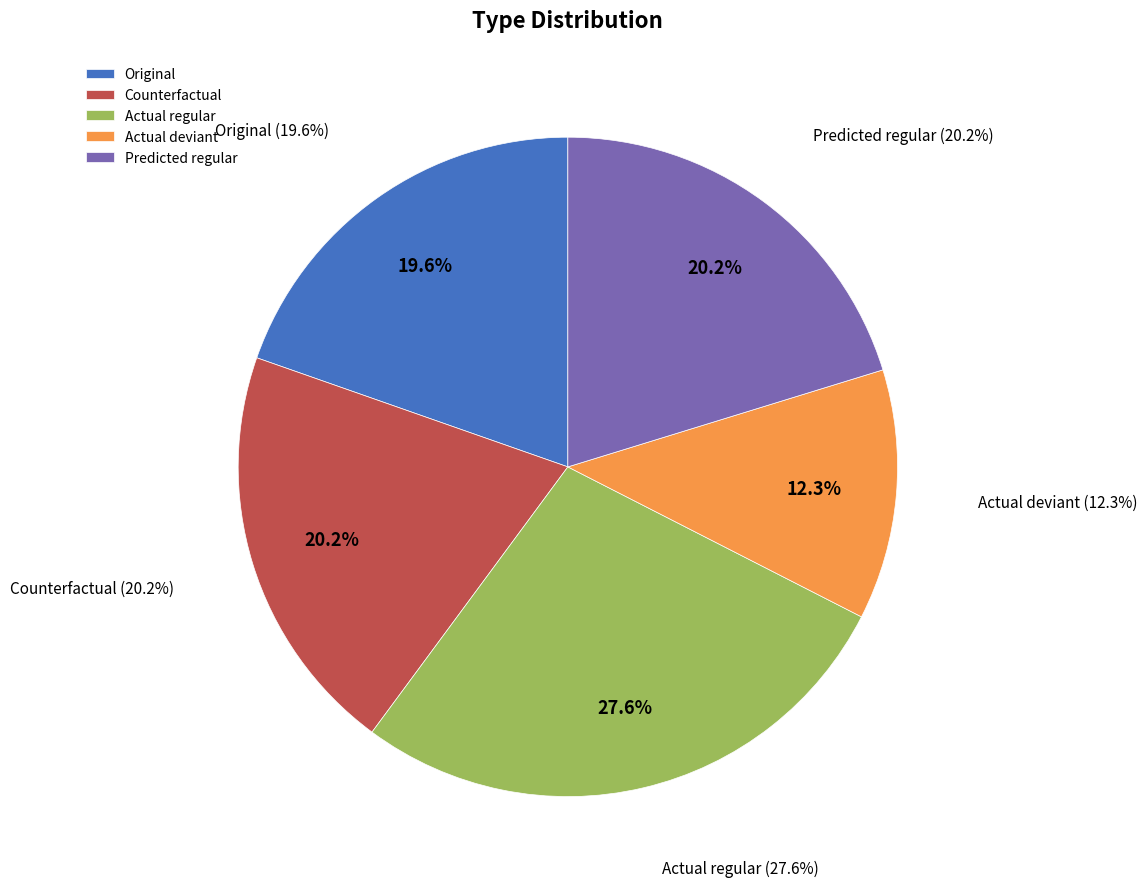

Approximately how many times larger is the value at Counterfactual compared to Original?

1.0